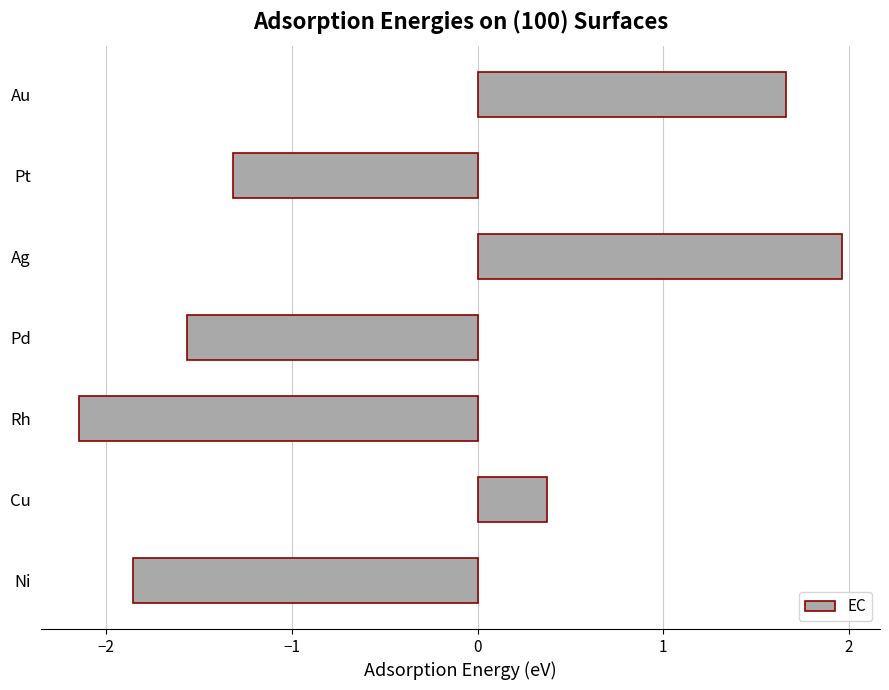

What is the maximum value shown in the chart?

2.0